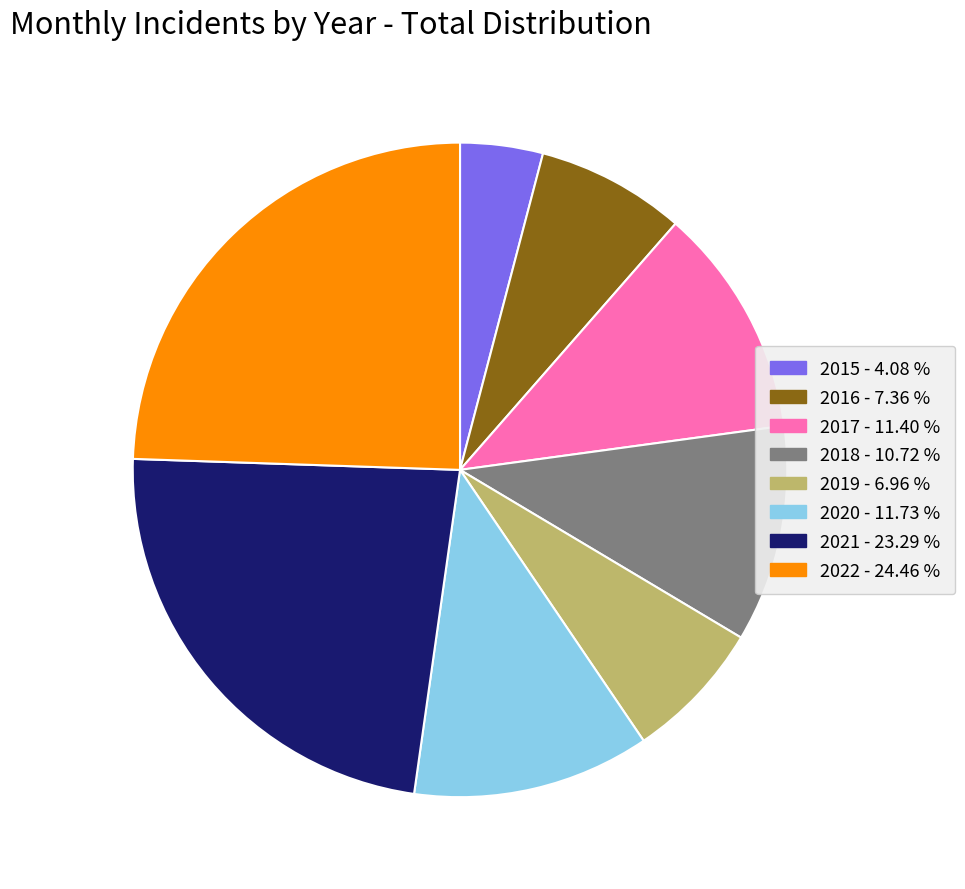

Which slice is the largest?

2022